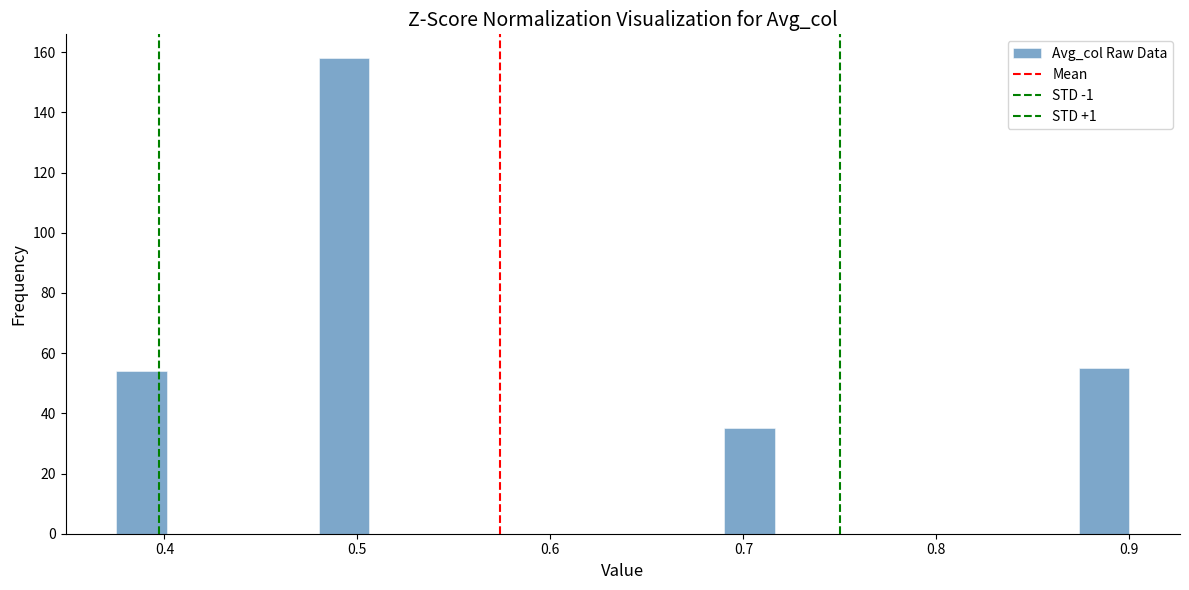

Around what value on the x-axis is the tallest bar? Give the approximate position of its centre, as read against the axis.

0.49